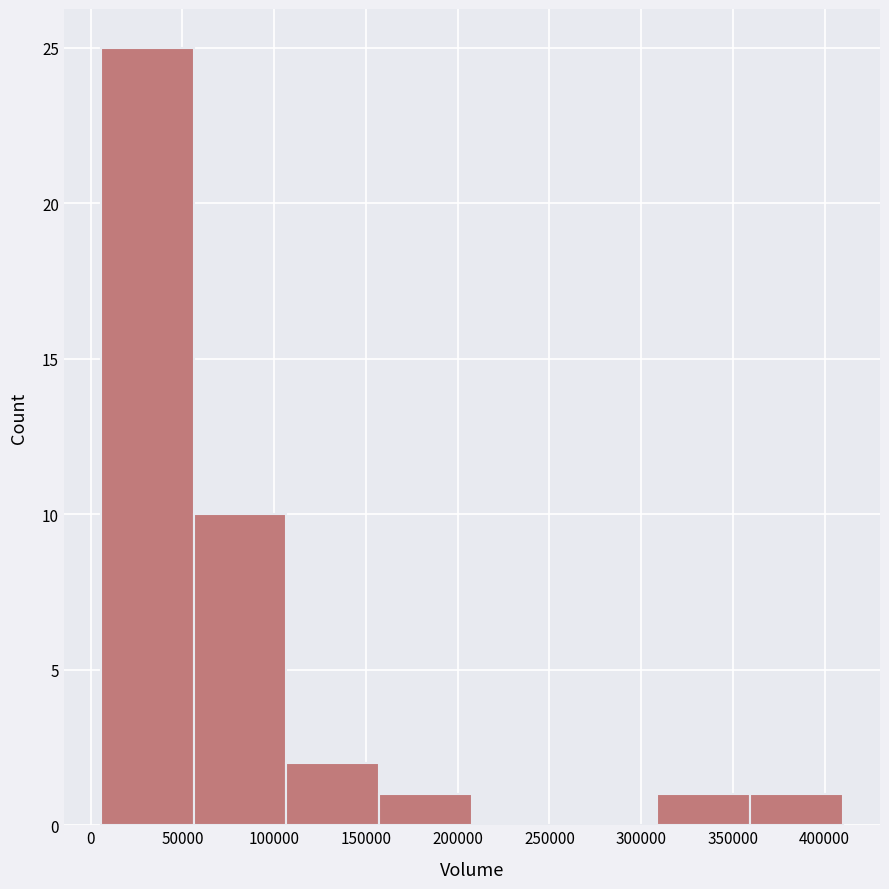

Over which range of the x-axis is the bar tallest?

5000 to 55000